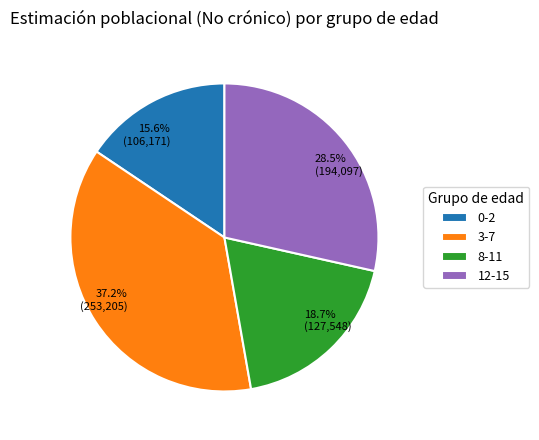

Is 3-7 the majority of the pie?

No